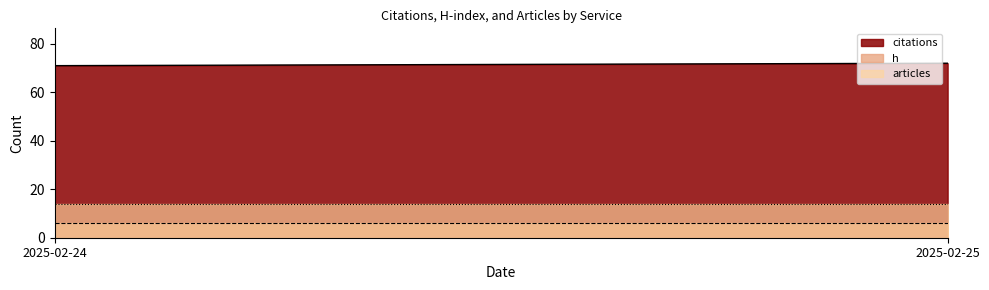

Reading left to right, list all the values displayed in this chart.

citations: 2025-02-24=71	2025-02-25=72
h: 2025-02-24=6	2025-02-25=6
articles: 2025-02-24=14	2025-02-25=14